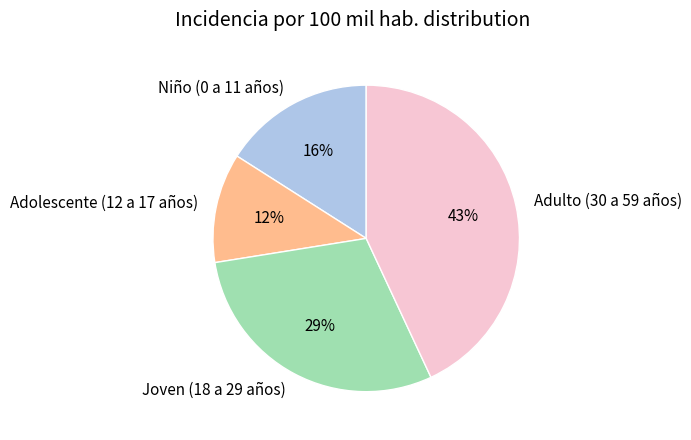

Is there any slice that represents more than half of the pie?

No